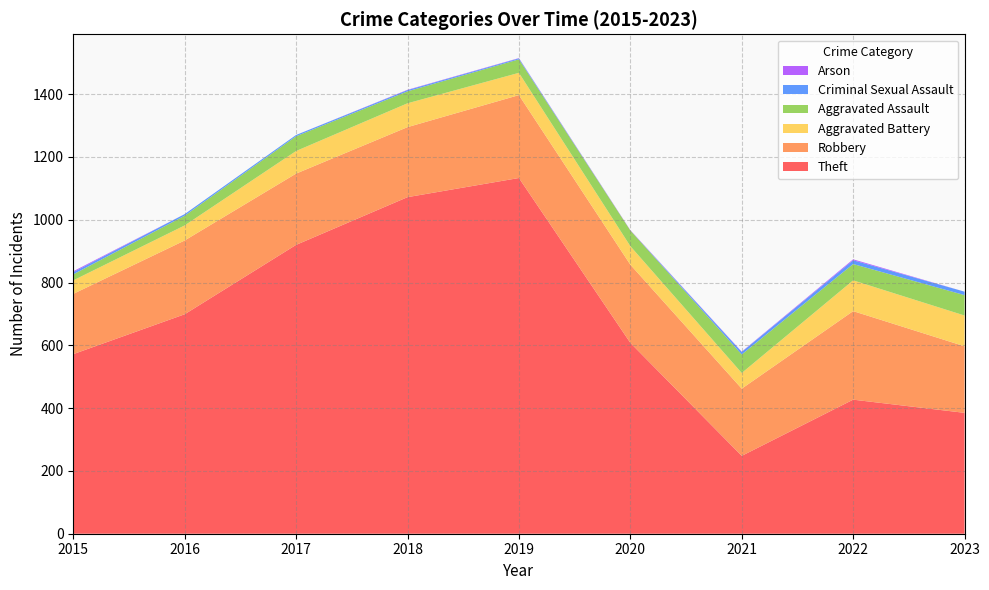

Reading left to right, extract all data points from this chart.

Theft: 2015=572	2016=699	2017=920	2018=1072	2019=1133	2020=608	2021=248	2022=427	2023=385
Robbery: 2015=192	2016=235	2017=227	2018=223	2019=264	2020=249	2021=214	2022=282	2023=212
Aggravated Battery: 2015=43	2016=48	2017=72	2018=76	2019=71	2020=59	2021=50	2022=98	2023=98
Aggravated Assault: 2015=19	2016=31	2017=47	2018=38	2019=43	2020=50	2021=59	2022=52	2023=65
Criminal Sexual Assault: 2015=7	2016=5	2017=4	2018=4	2019=3	2020=0	2021=8	2022=12	2023=11
Arson: 2015=3	2016=0	2017=0	2018=1	2019=1	2020=1	2021=1	2022=3	2023=0